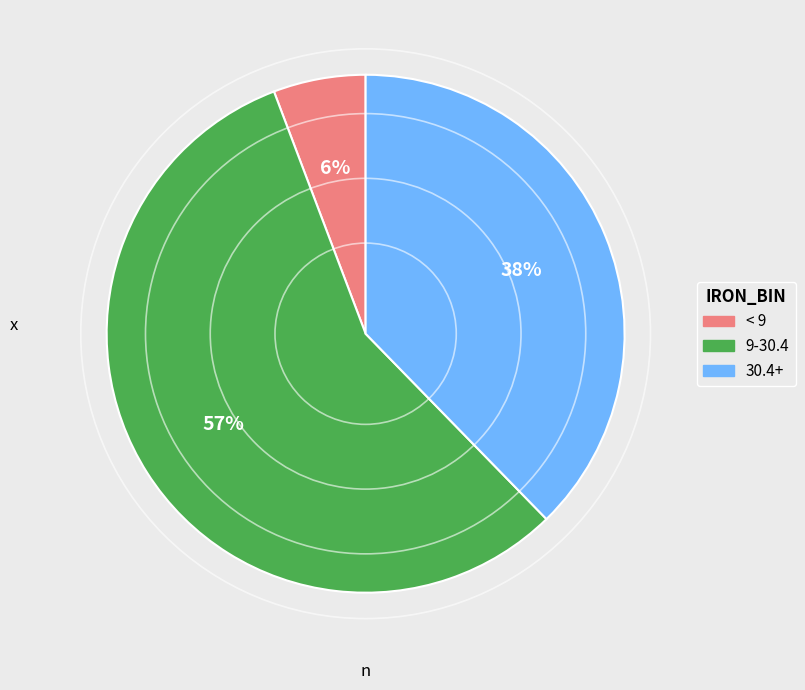

Count the number of slices in the pie.

3